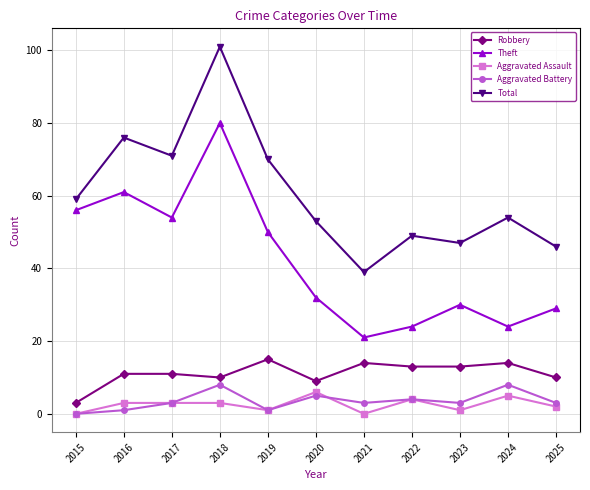

What is the greatest value displayed?

101